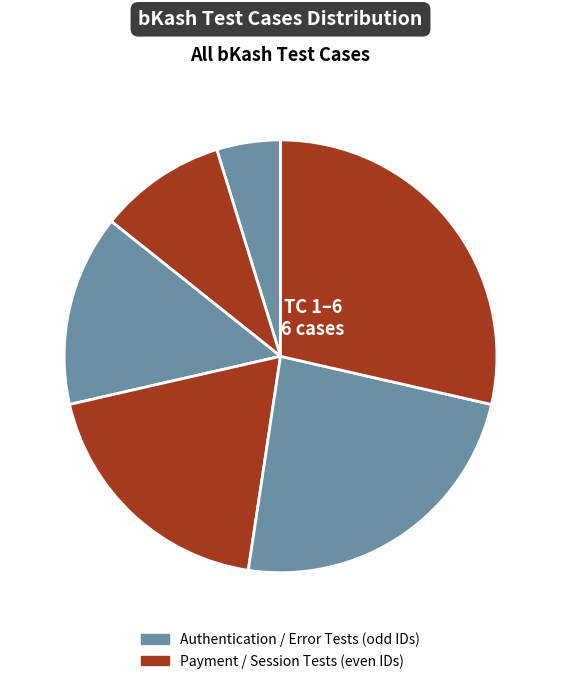

How many segments does this pie chart have?

6